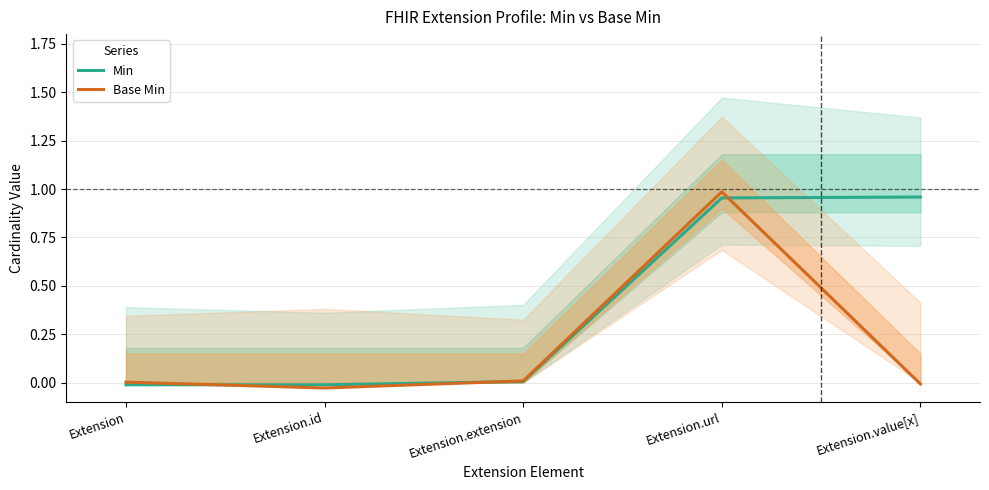

Which series has the widest spread of values?

Base Min